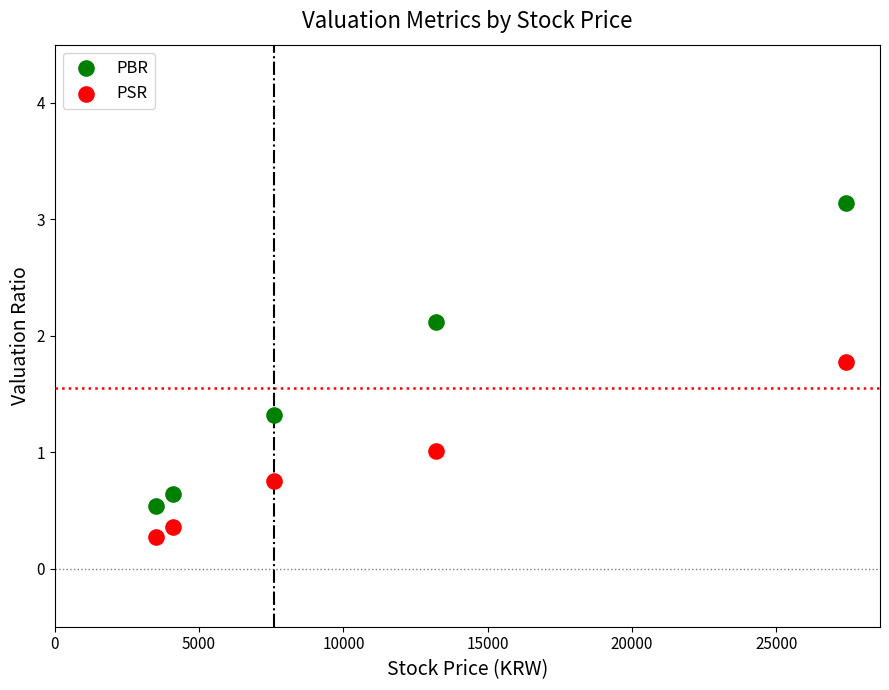

Which series reaches the minimum Y coordinate?

PSR